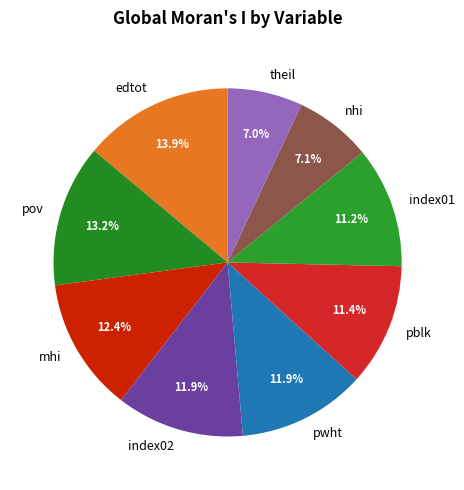

Is index02 the majority of the pie?

No